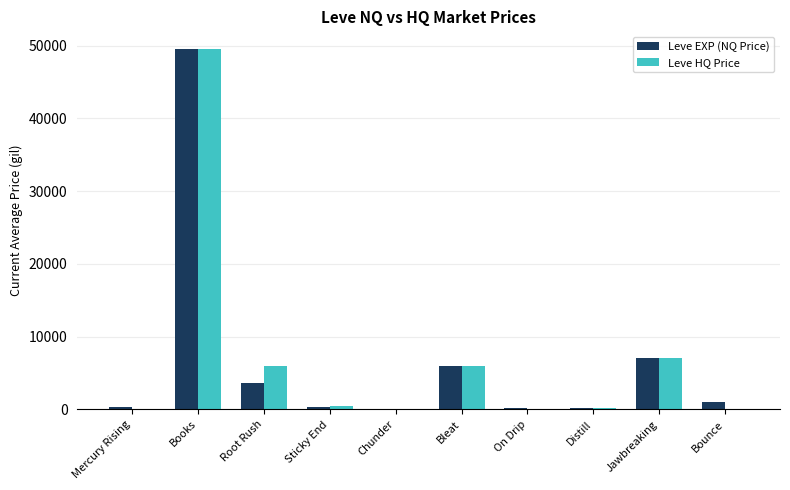

What is the total value across all series at Sticky End?

760.3